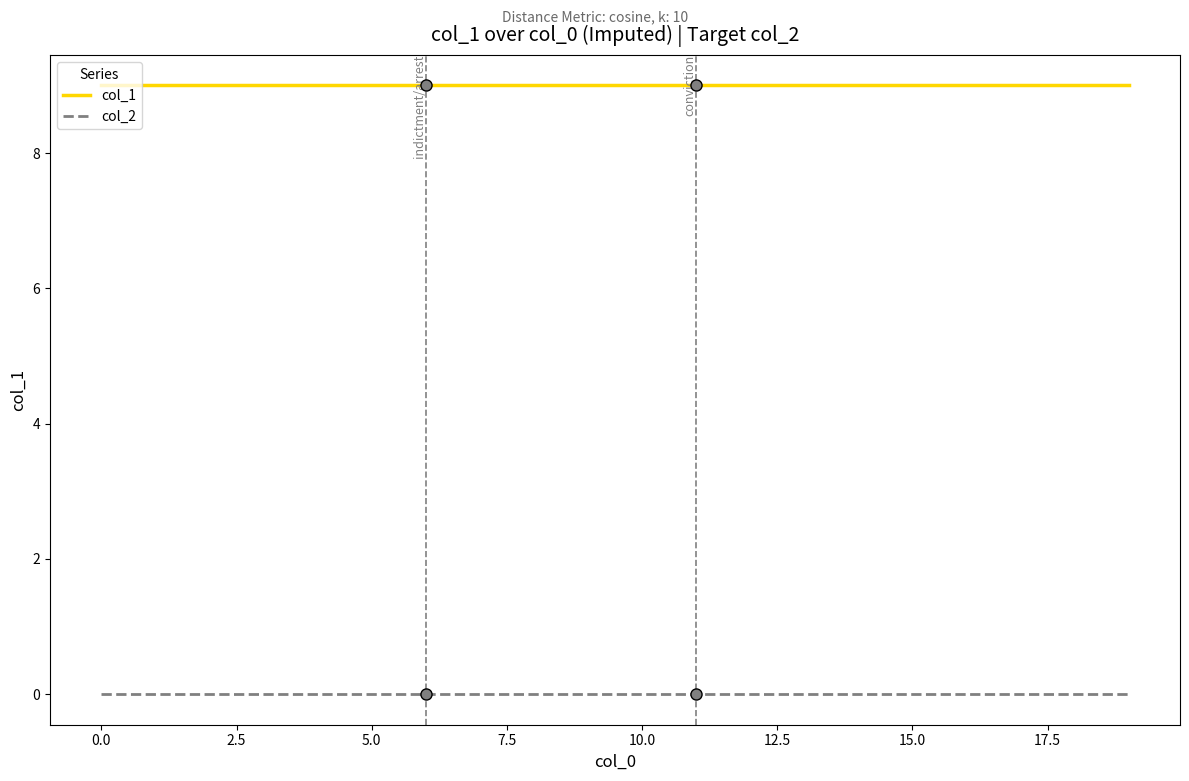

True or false: col_1 and col_2 cross at least once.

False